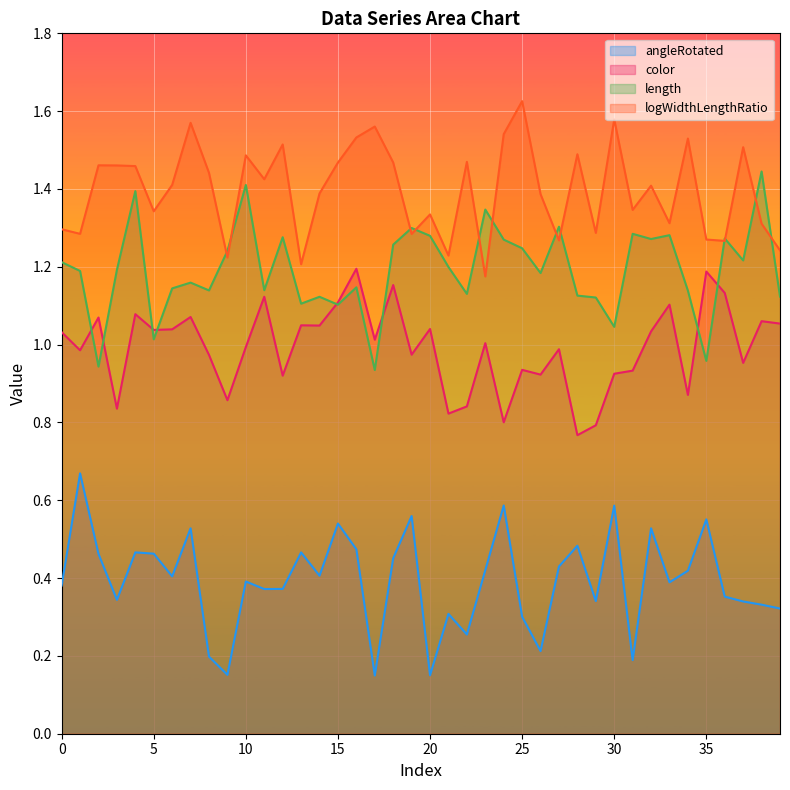

What is the approximate value of logWidthLengthRatio at 4?

1.5